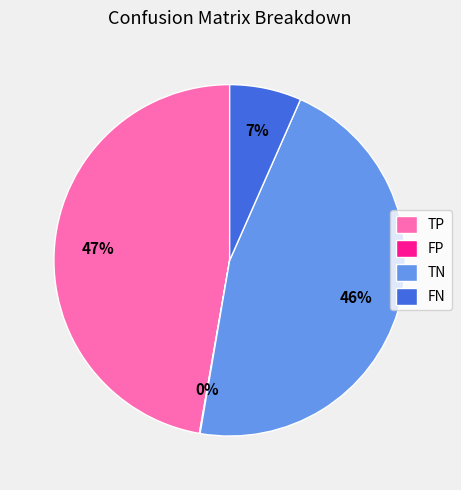

Which has a higher value, FN or TP?

TP